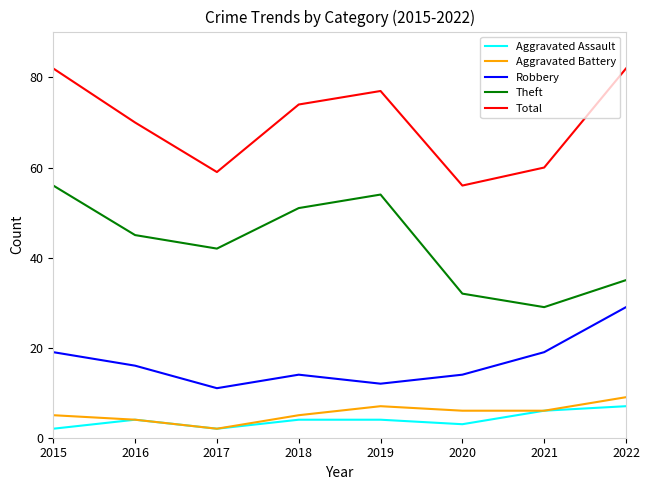

Is it true that Robbery equals 3 at 2016?

False